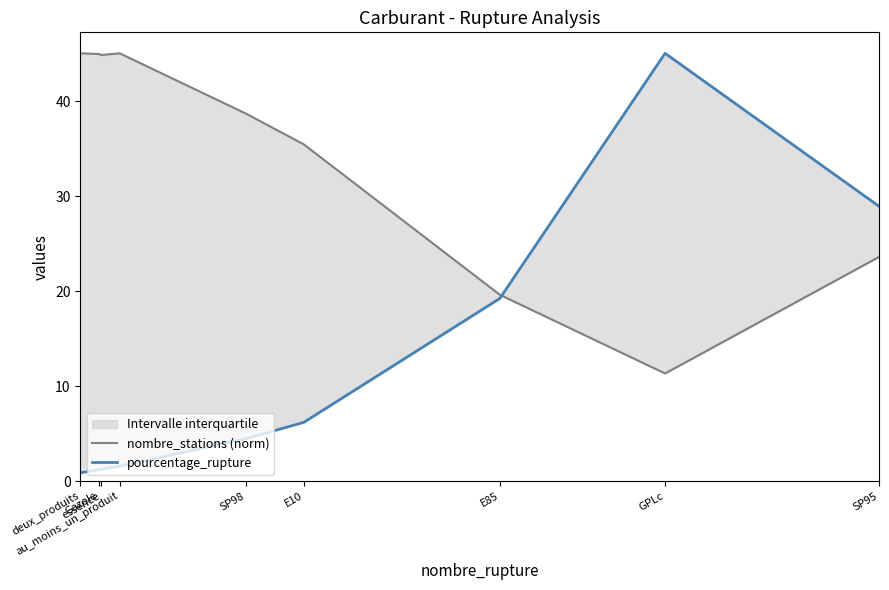

Does the chart have visible grid lines?

No